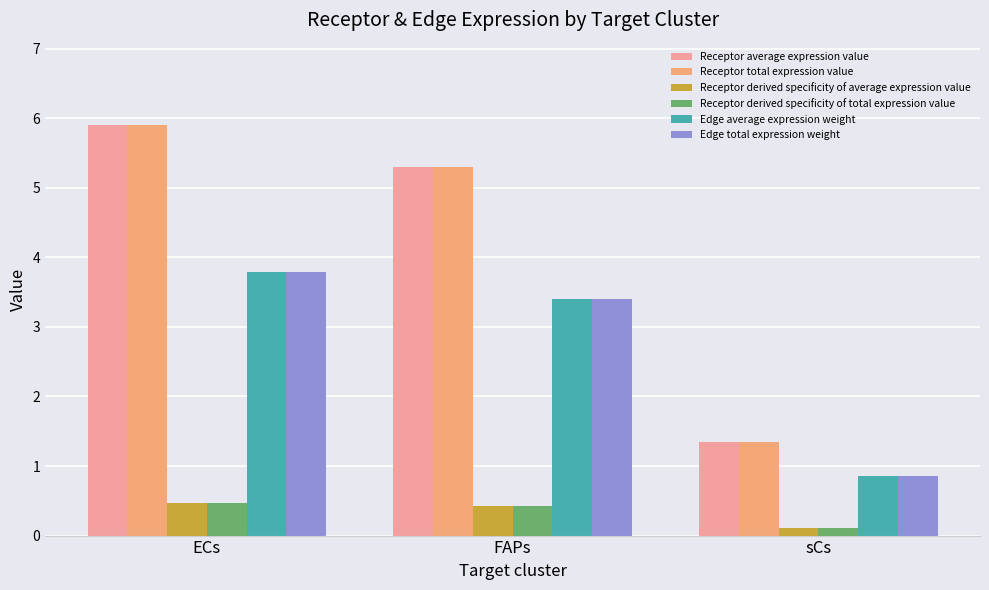

Read the Edge total expression weight value at ECs.

3.8